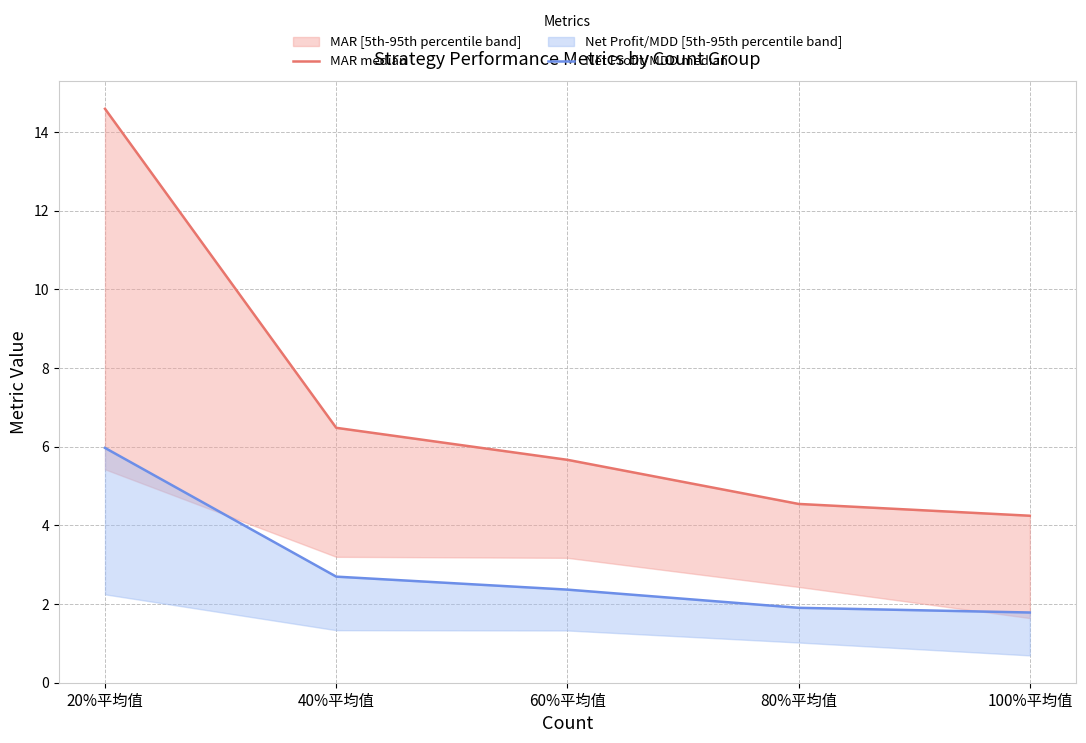

True or false: MAR median and Net Profit/MDD median intersect in this chart.

False